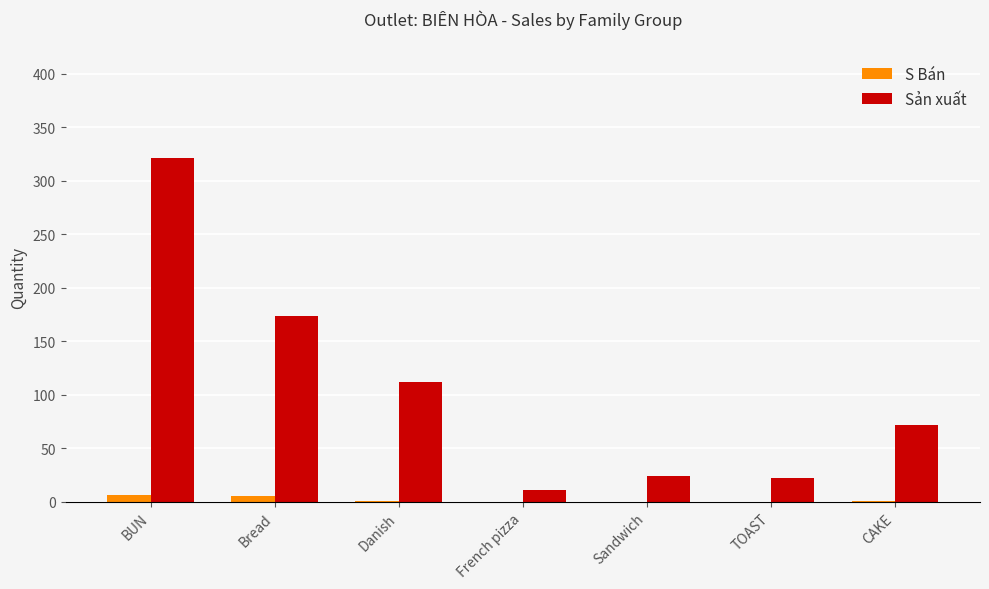

Between Bread and Danish, which series saw the biggest shift?

Sản xuất